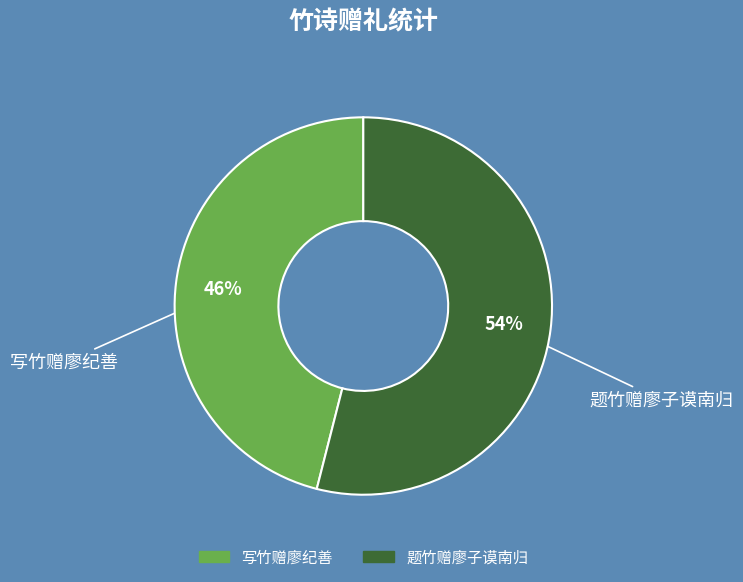

Combined, do 写竹赠廖纪善 and 题竹赠廖子谟南归 account for over 50%?

Yes